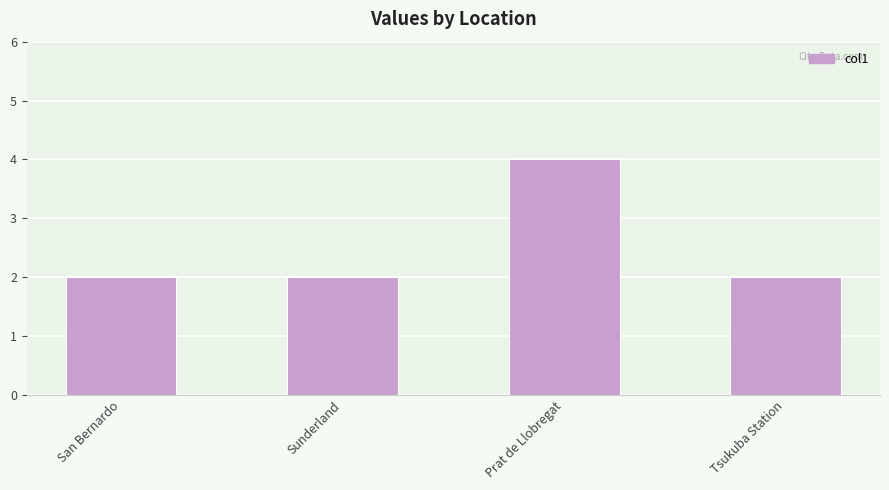

What is the greatest value displayed?

4